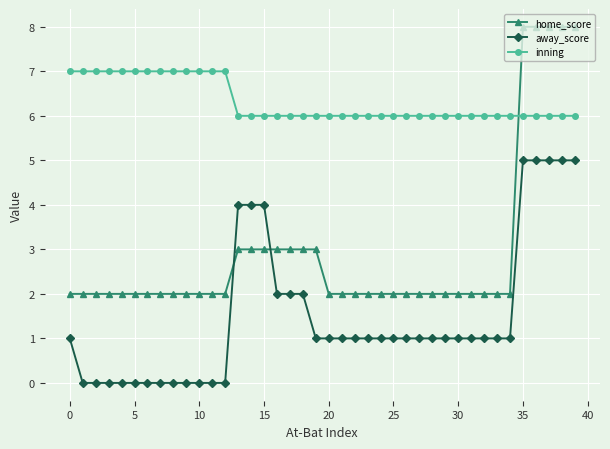

Which series has the largest total across all categories?

inning